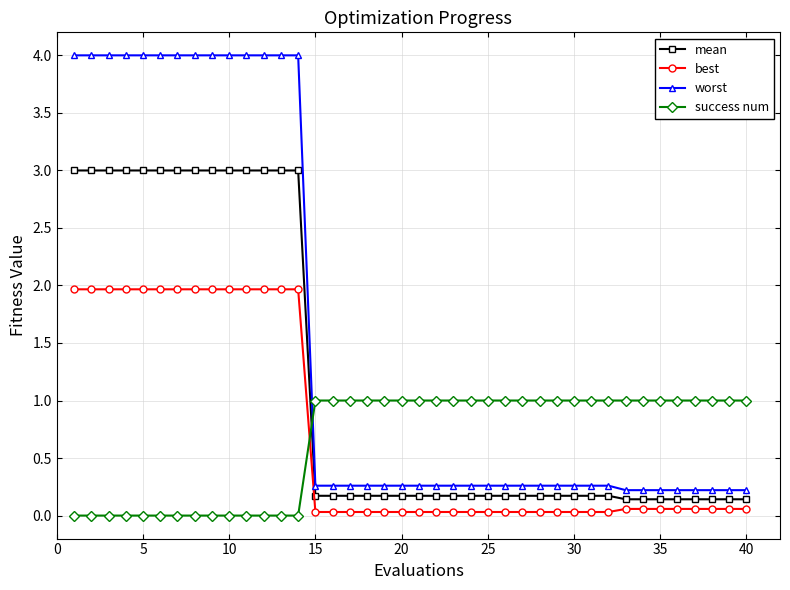

Which series has the largest total across all categories?

worst